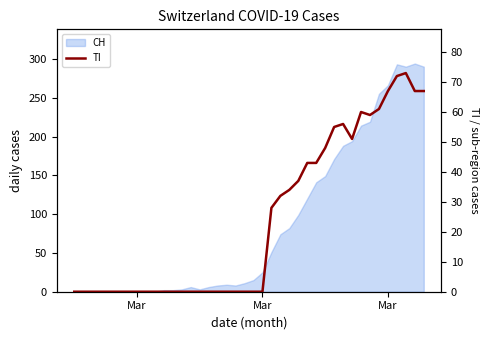

Which label corresponds to the smallest value in the chart?

Mar